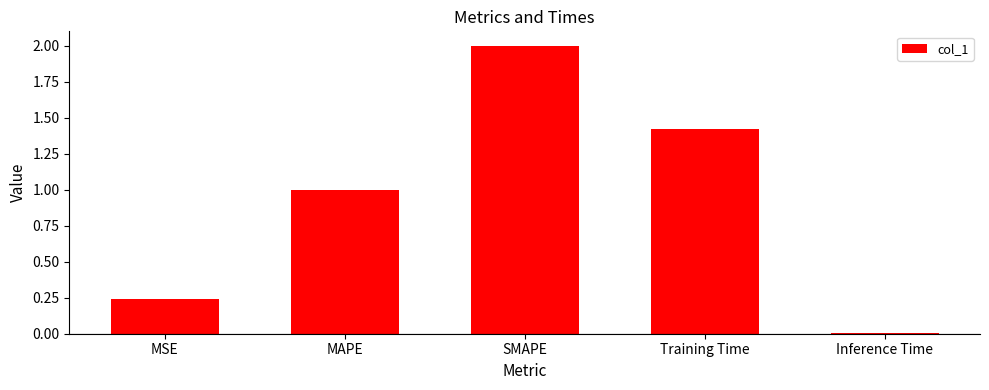

What is the difference between the values at Training Time and MSE?

1.2